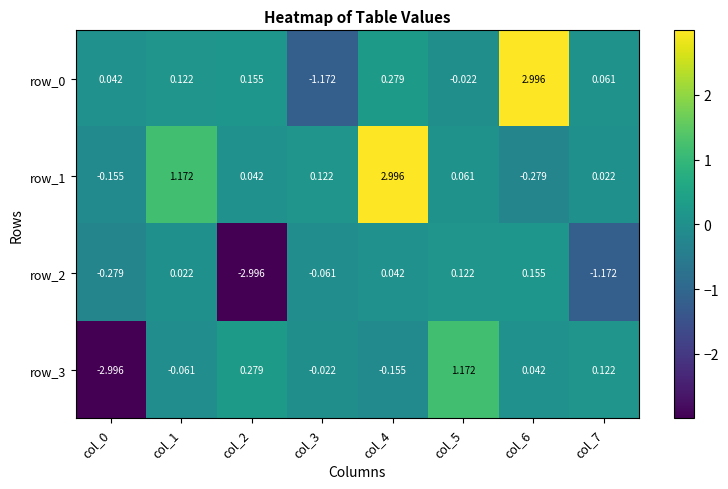

Is the value of row_1 at col_0 greater than the value of row_0 at col_0?

No